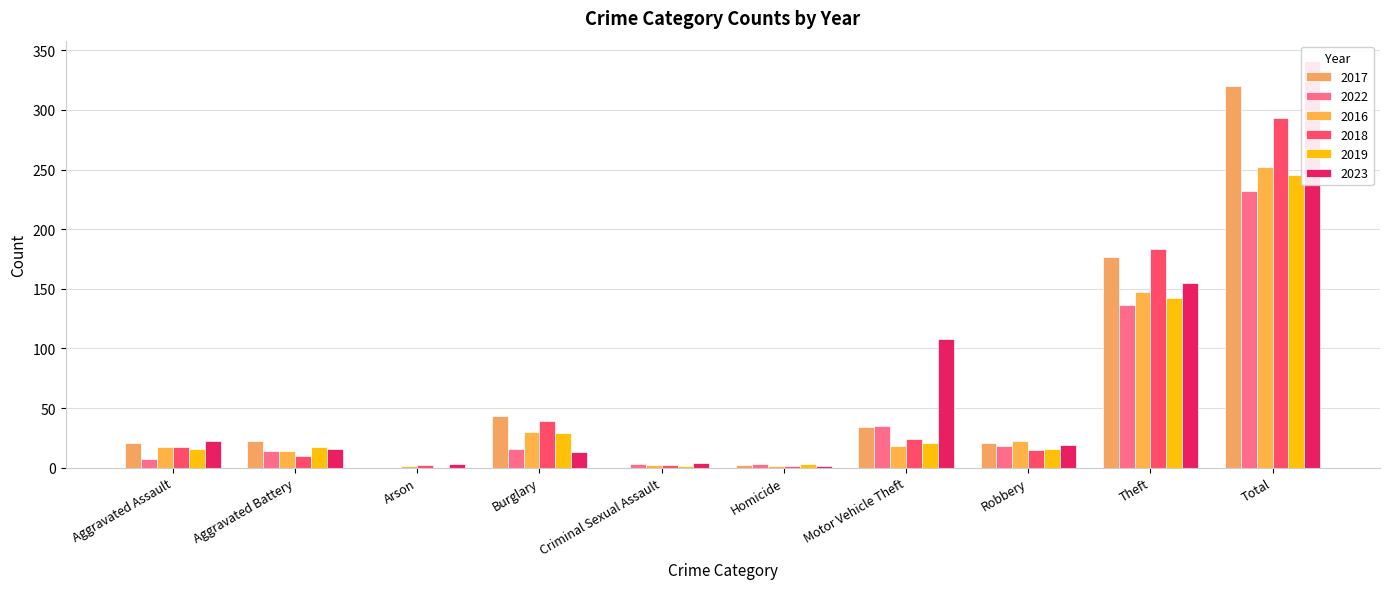

Rank the series at Theft from highest to lowest value.

2018, 2017, 2023, 2016, 2019, 2022